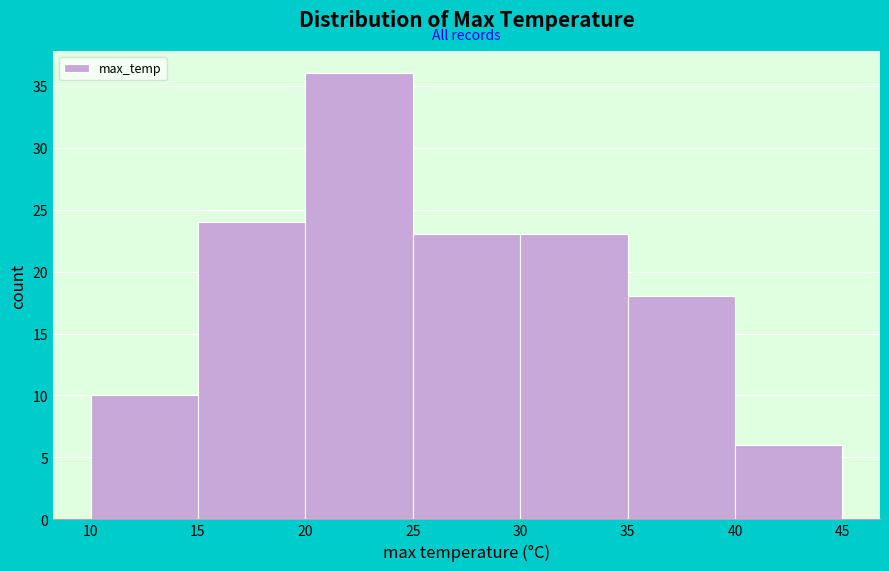

Reading left to right, transcribe this chart: for each bar, give the range it covers on the x-axis and its height. The values are not printed on the chart, so give them approximately, as read against the axis.

10 to 15: 10
15 to 20: 24
20 to 25: 36
25 to 30: 23
30 to 35: 23
35 to 40: 18
40 to 45: 6